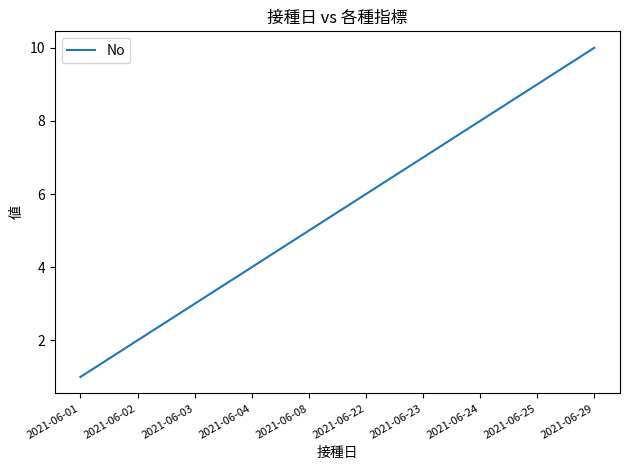

What is the smallest value displayed?

1